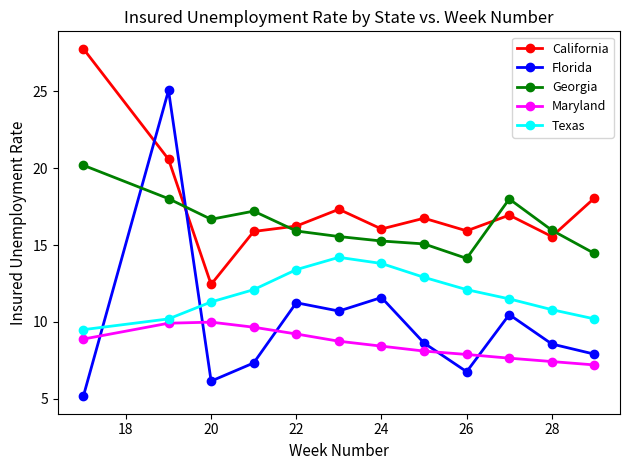

In Texas, how many points are higher than both neighbors (excluding endpoints)?

1